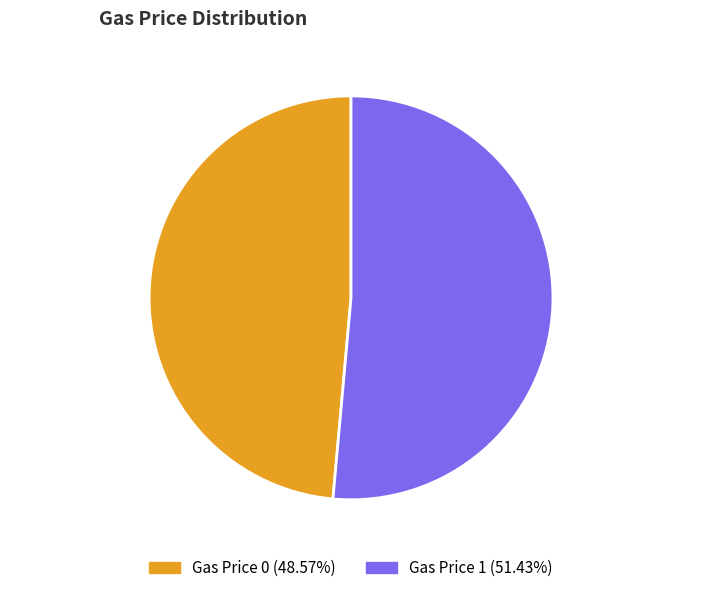

Which slice is the largest?

Gas Price 1 51.43%